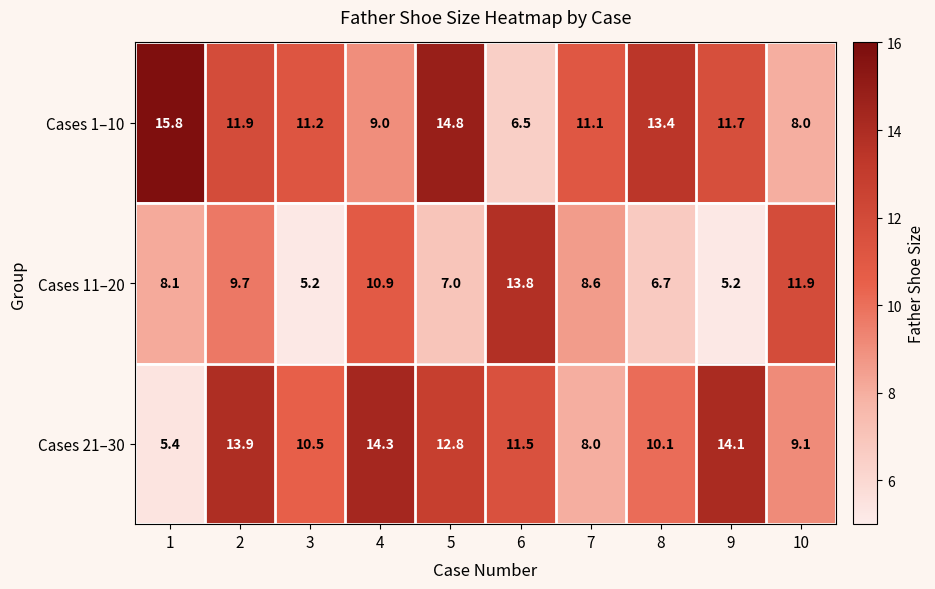

At how many categories does at least one series exceed 13?

7